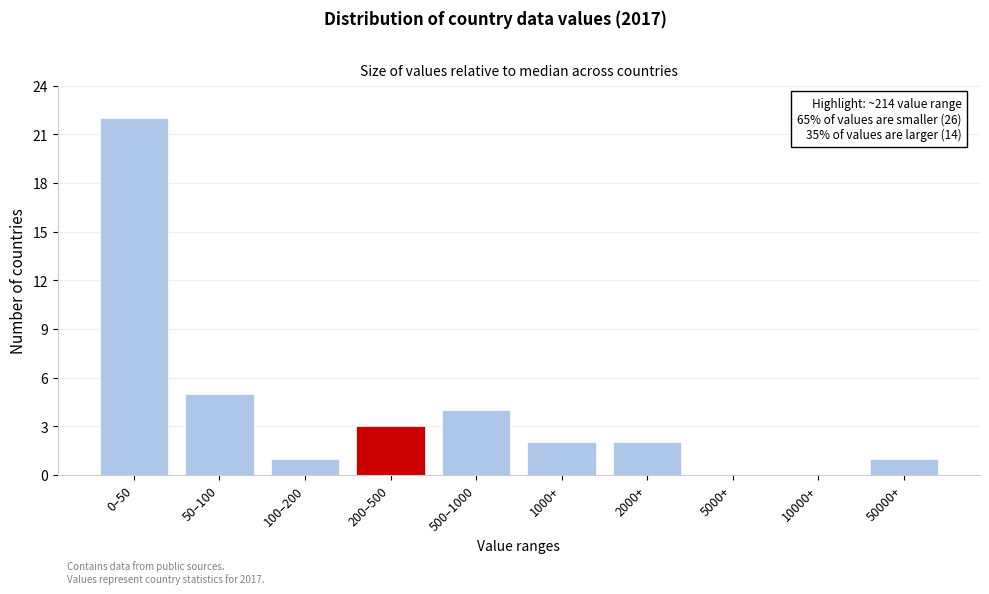

Reading left to right, extract all data points from this chart.

0–50=22	50–100=5	100–200=1	200–500=3	500–1000=4	1000+=2	2000+=2	5000+=0	10000+=0	50000+=1